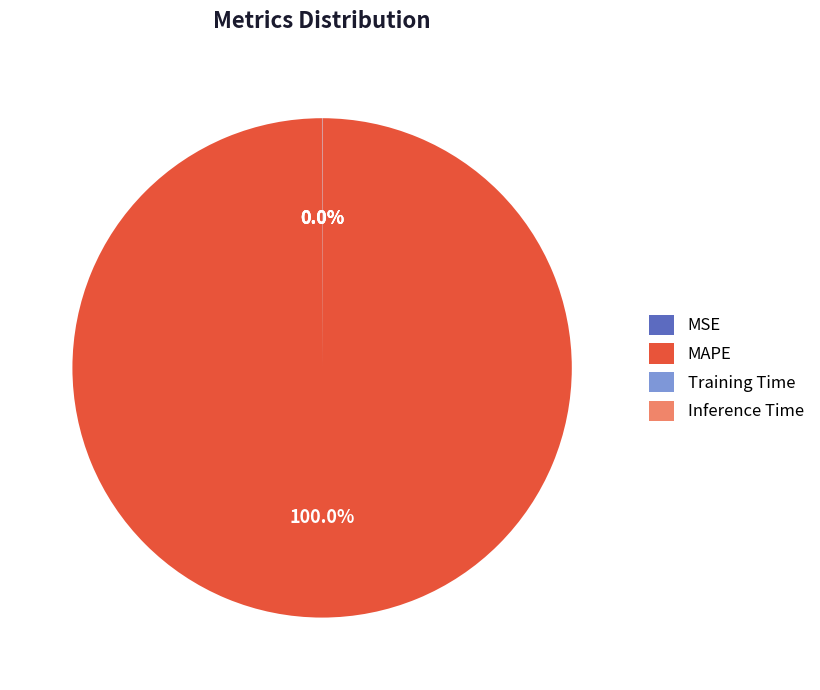

To the nearest percent, what is the average slice percentage?

25%